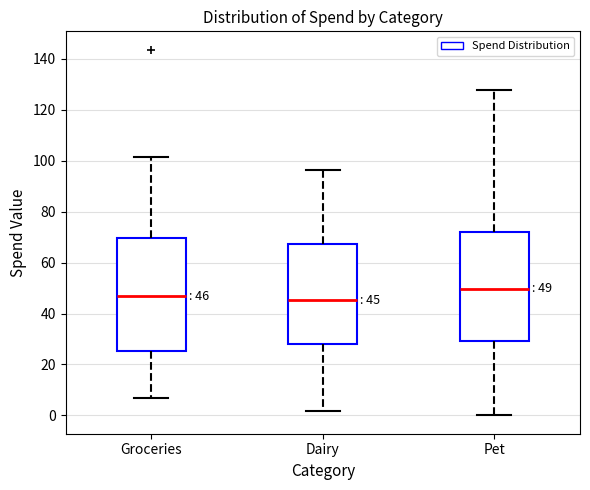

Which box has the highest median line?

Pet